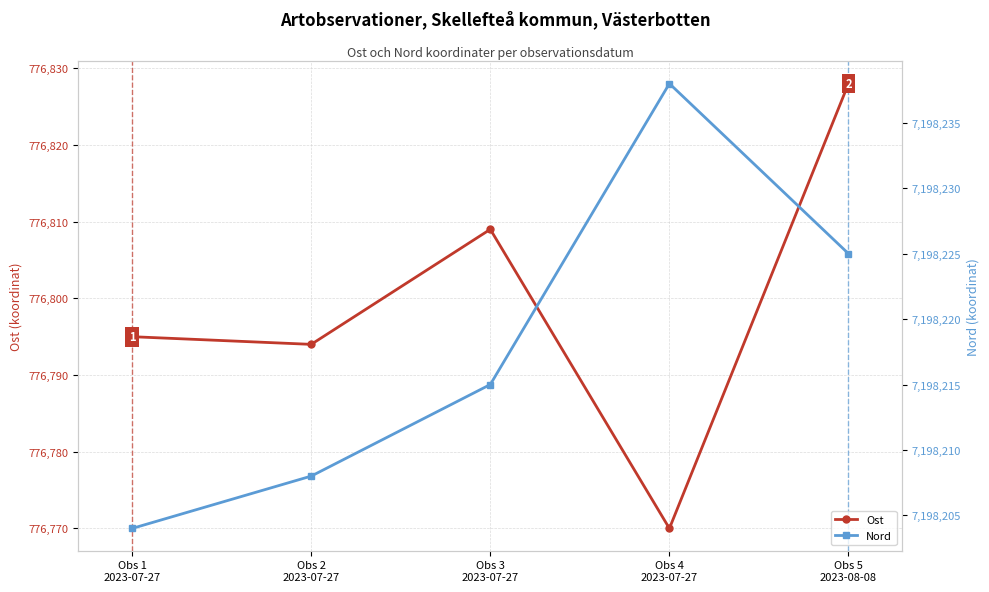

Reading right to left, transcribe all the data shown in this chart.

Ost: 776828	776770	776809	776794	776795
Nord: 7198225	7198238	7198215	7198208	7198204